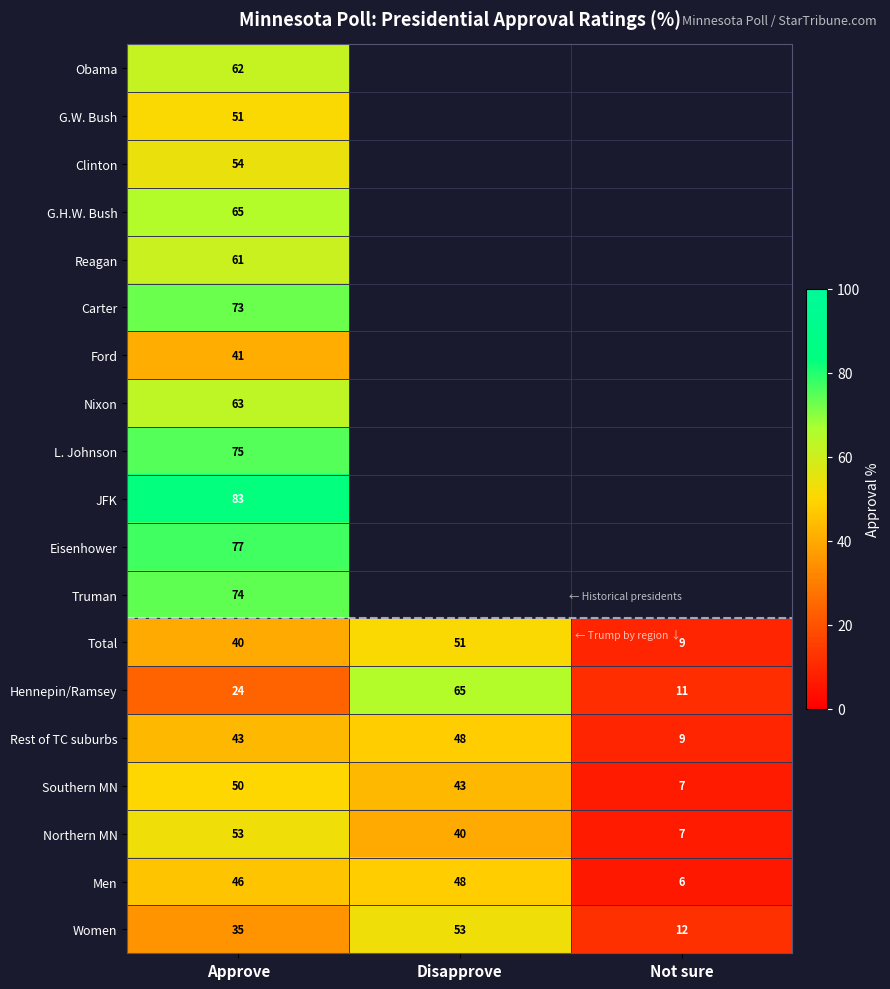

What is the spread (max minus min) of values at Approve?

59